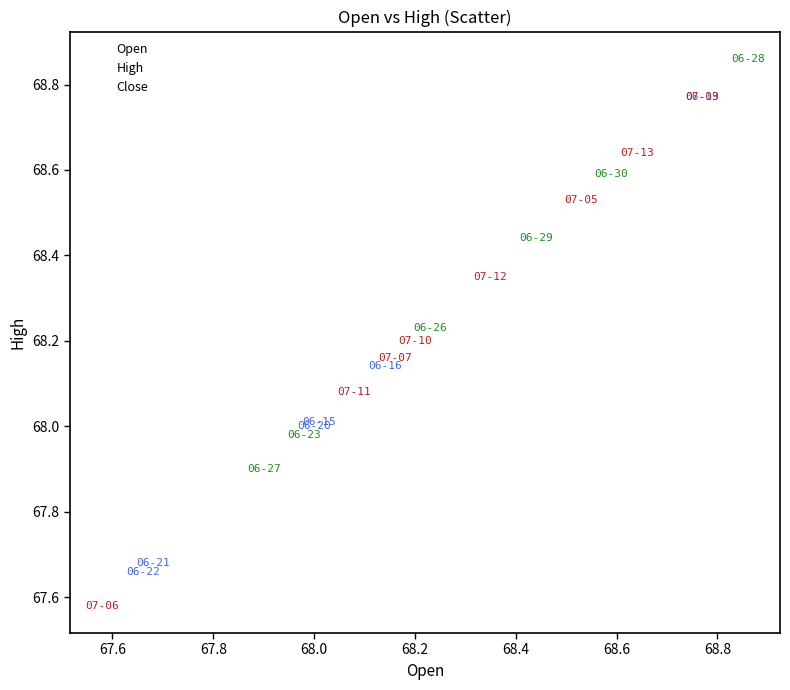

Which series reaches the maximum Y coordinate?

High